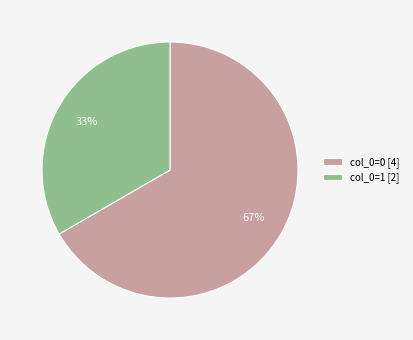

Count the number of slices in the pie.

2